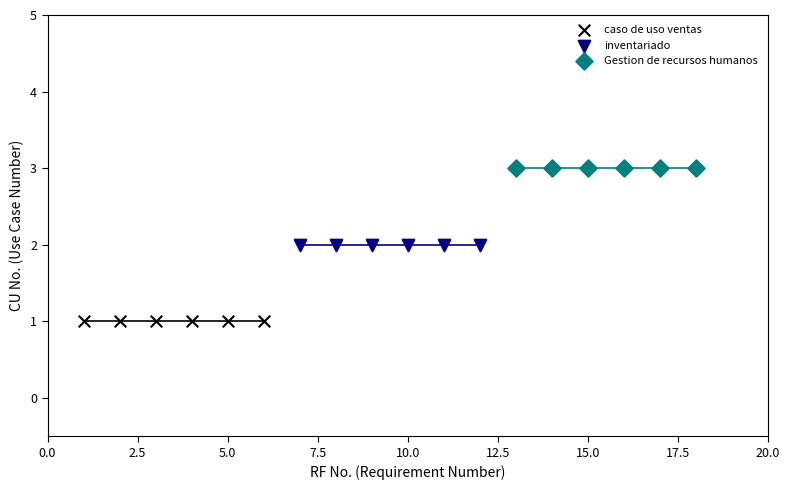

Which series reaches the minimum Y coordinate?

caso de uso ventas